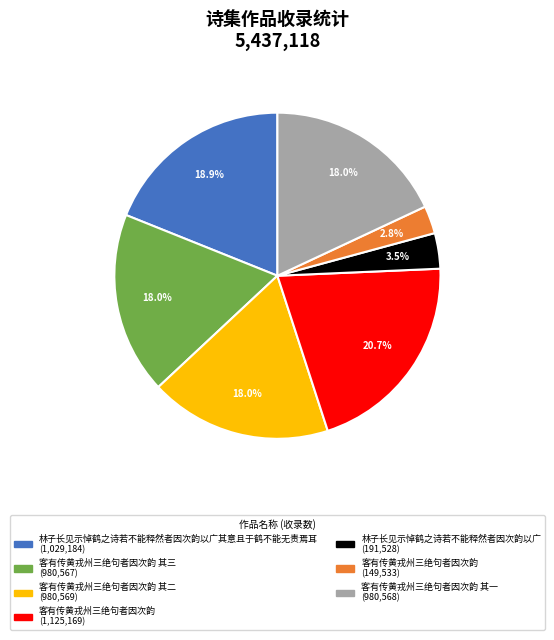

Does any single category account for the majority?

No